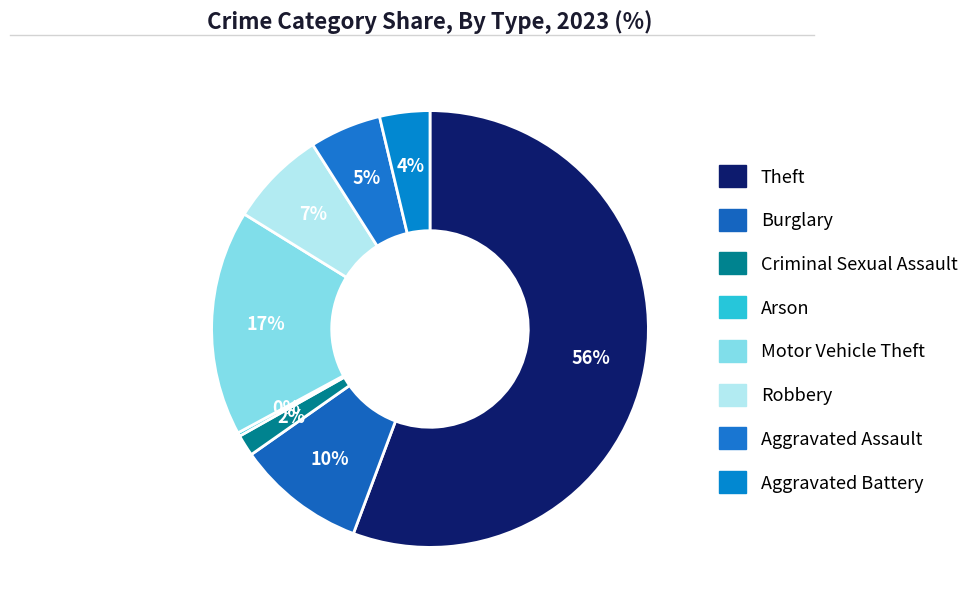

To the nearest percent, what percentage of the pie is Aggravated Battery?

4%